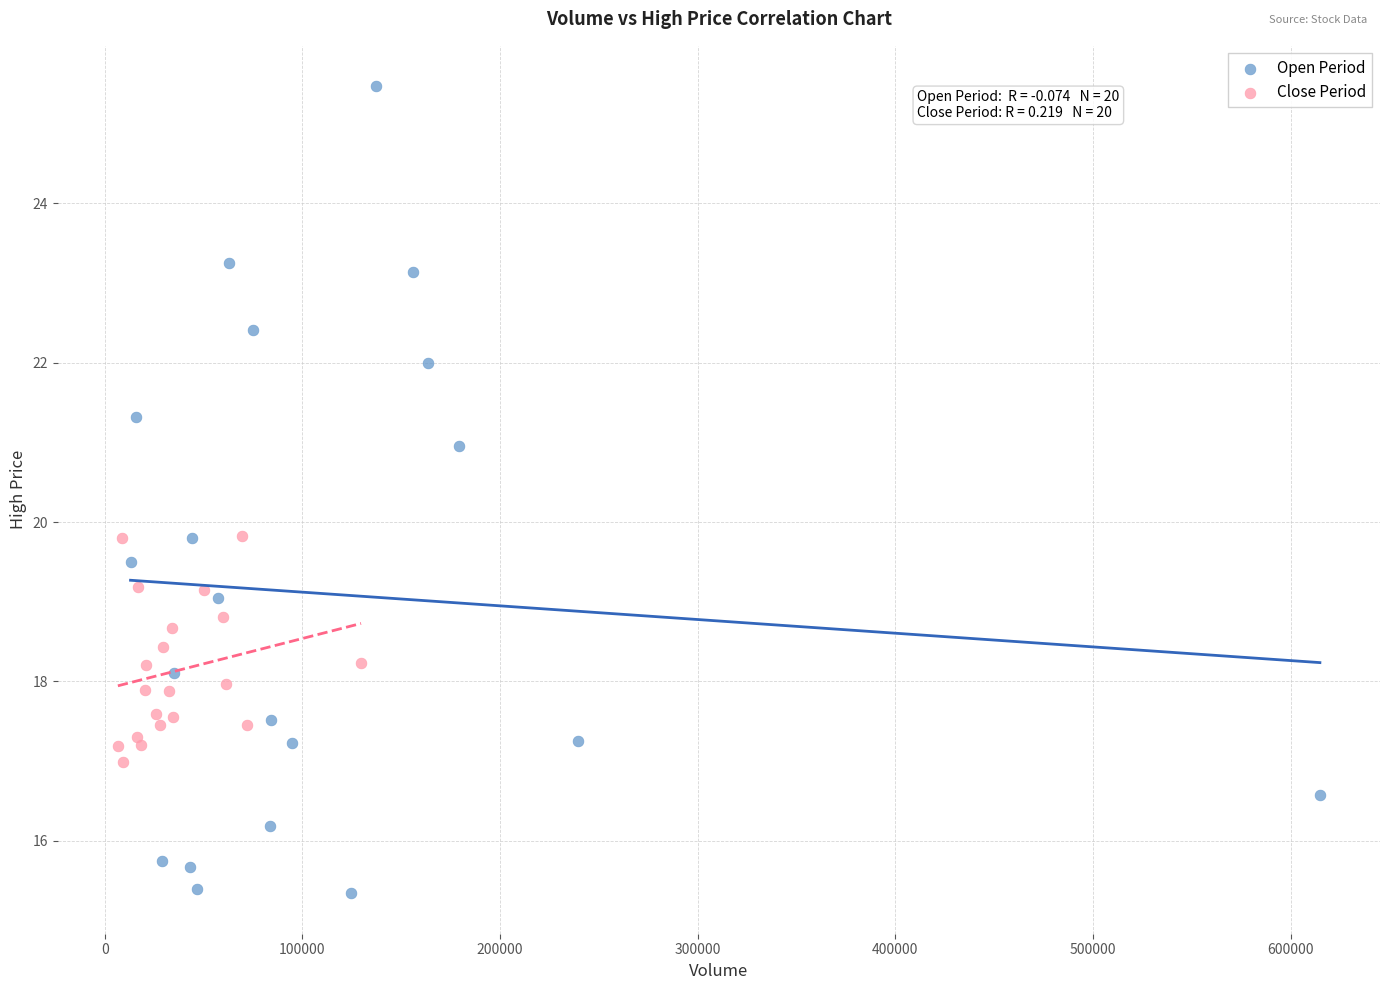

Which series has the largest Y range (max minus min)?

Open Period